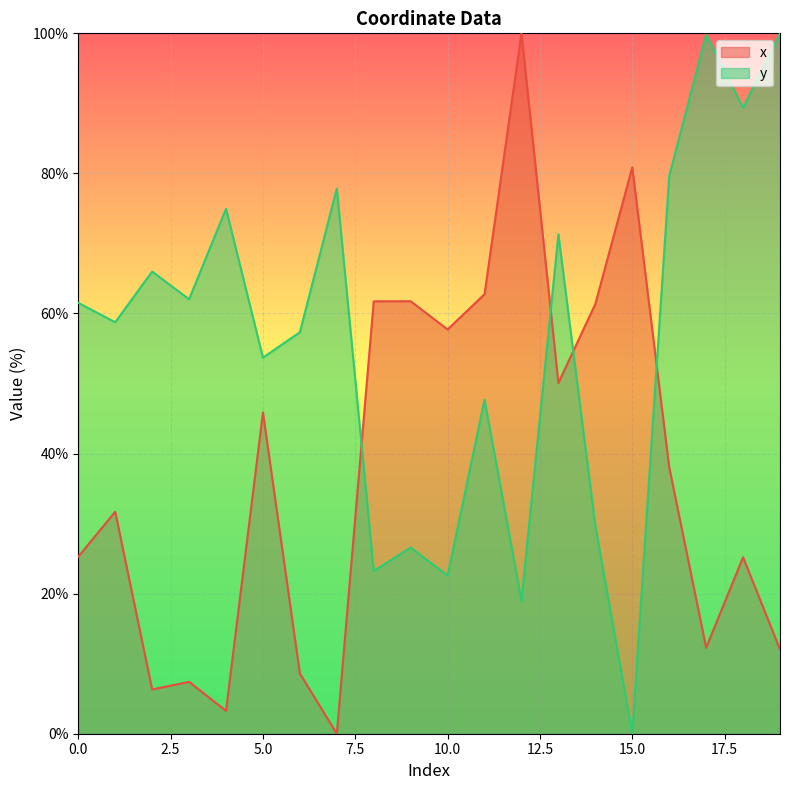

Which has a higher value, 13 or 0?

13